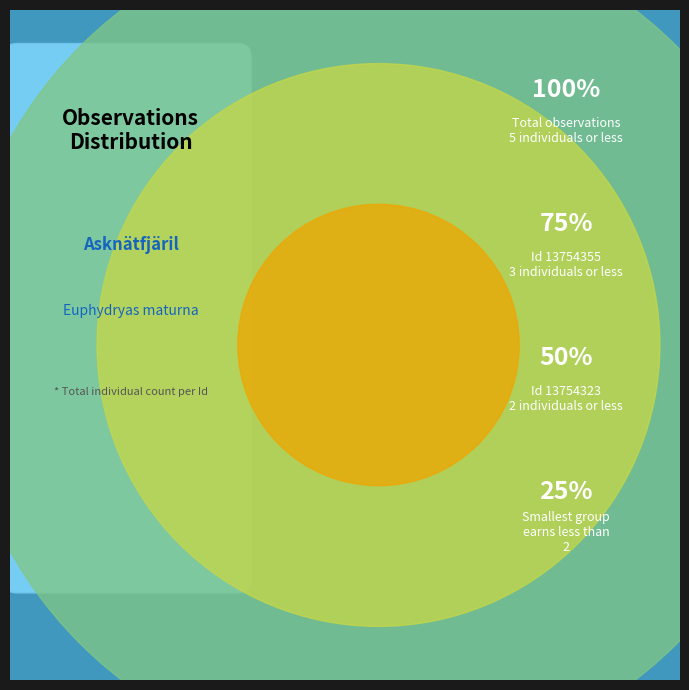

Is it true that 13754323 is 52% of the pie?

False